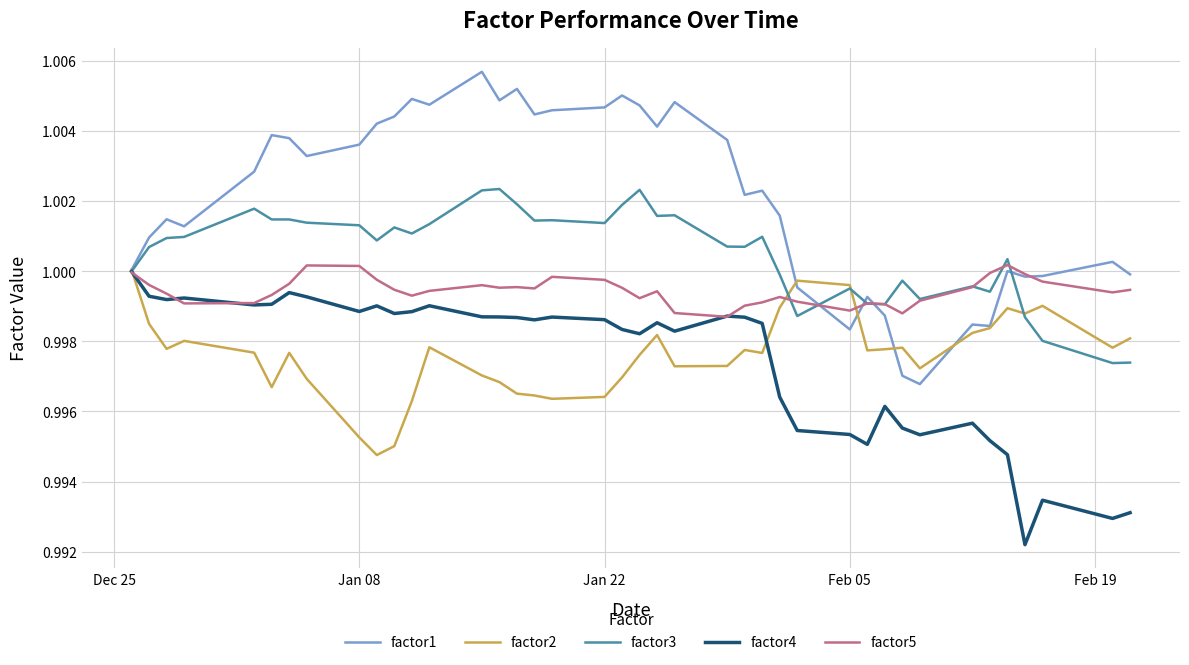

Which series has the largest range (max minus min)?

factor1